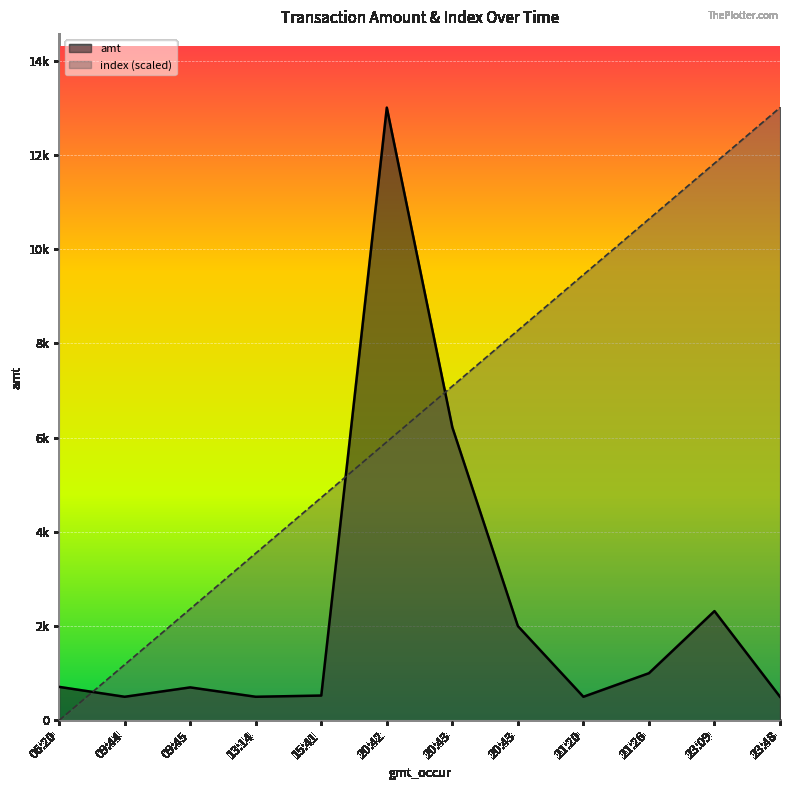

Reading left to right, what are all the values shown in this chart?

amt: 06:20=710.0	09:44=500.0	09:45=699.0	13:14=500.0	15:41=526.0	20:42=13000.0	20:43=6216.8	20:43=2000.0	21:20=500.0	21:26=1000.0	23:09=2318.0	23:48=500.5
index (scaled): 06:20=0.0	09:44=1181.8	09:45=2363.6	13:14=3545.5	15:41=4727.3	20:42=5909.1	20:43=7090.9	20:43=8272.7	21:20=9454.5	21:26=10636.4	23:09=11818.2	23:48=13000.0